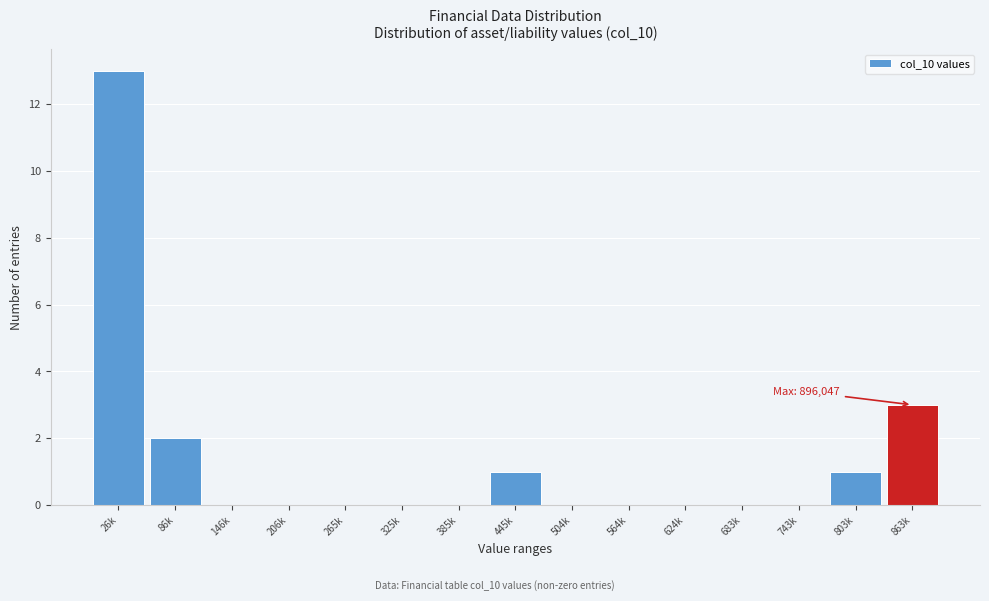

Reading left to right, transcribe all the data shown in this chart.

26k=13	86k=2	146k=0	206k=0	265k=0	325k=0	385k=0	445k=1	504k=0	564k=0	624k=0	683k=0	743k=0	803k=1	863k=3